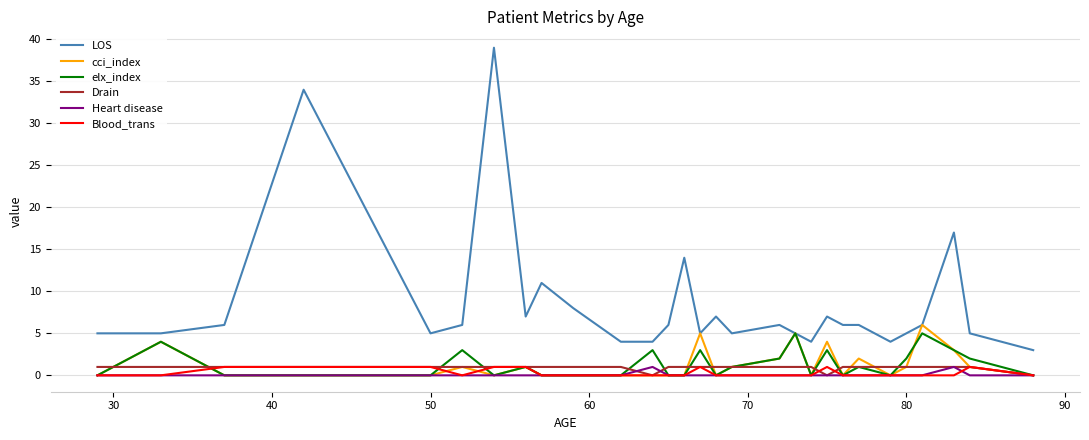

Which series has the largest range (max minus min)?

LOS